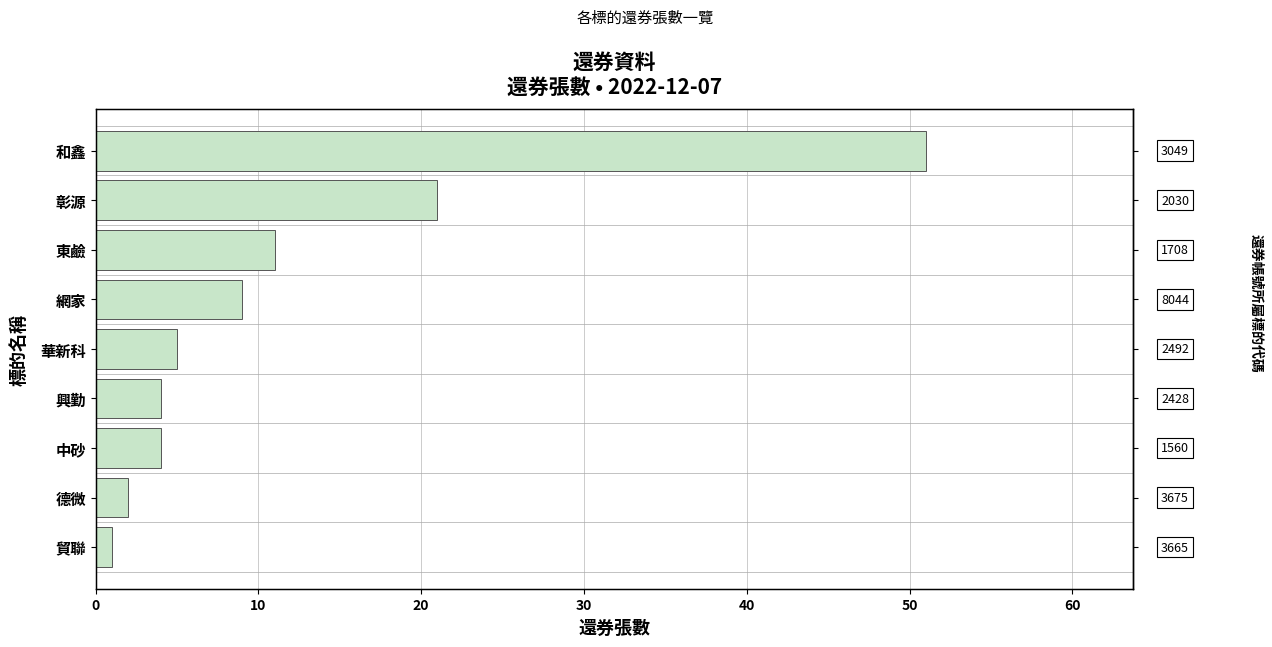

How many bars are there in total?

9